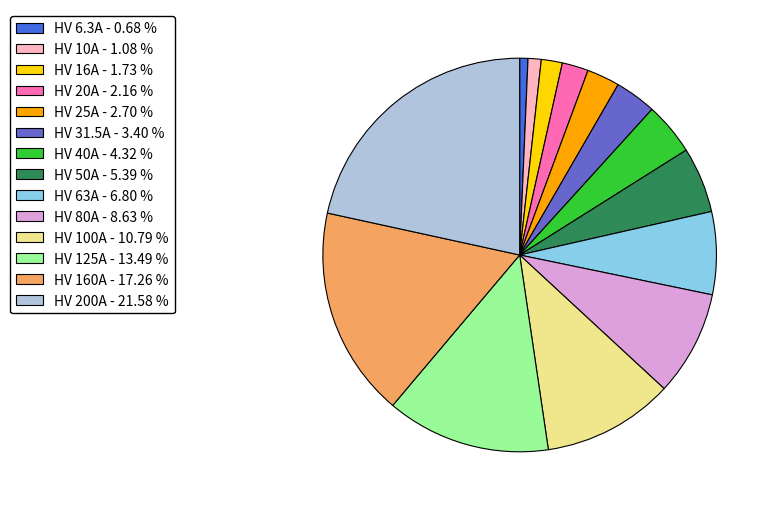

Is the sum of HV 80A and HV 10A greater than half?

No